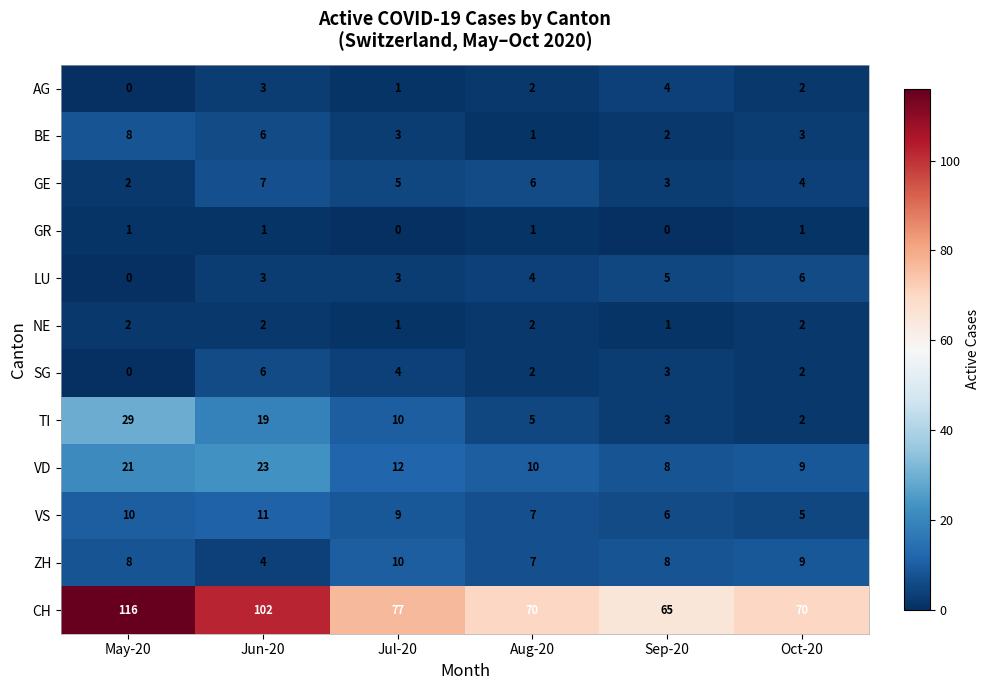

Which series changed the most between Jun-20 and Jul-20?

CH